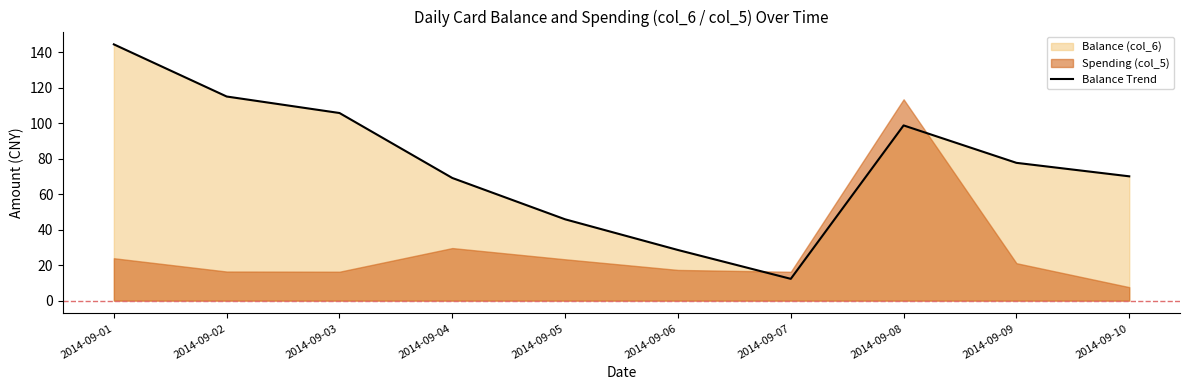

Between 2014-09-09 and 2014-09-10, which is larger?

2014-09-09